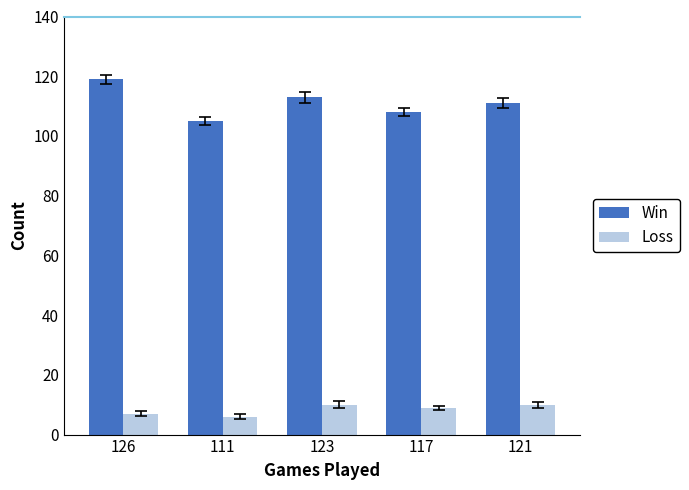

At which category does the chart reach its peak across all series?

126